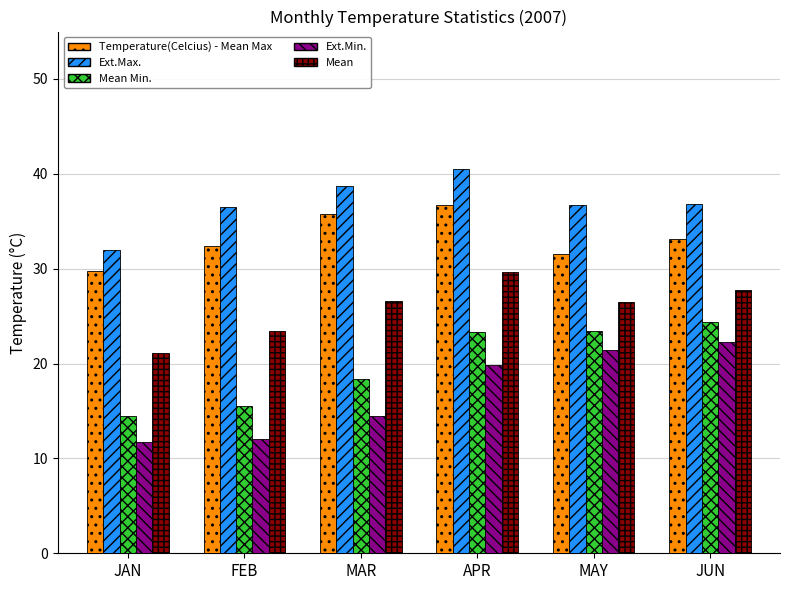

How many distinct data groups are displayed?

5